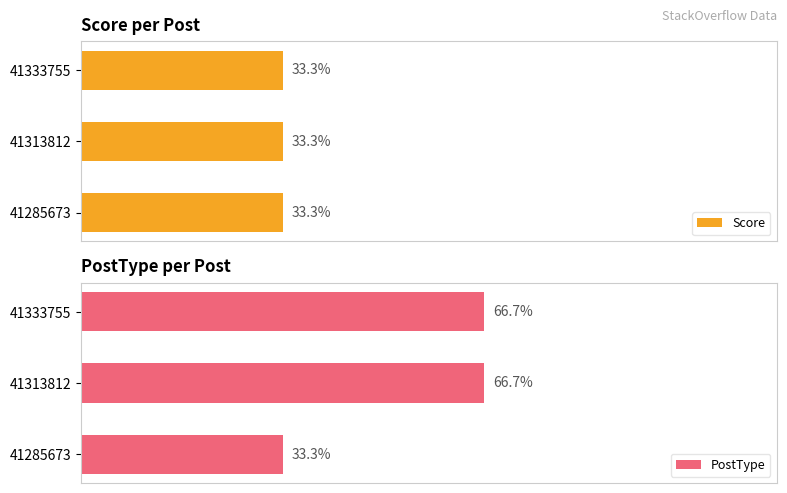

How many bars are there in total?

6